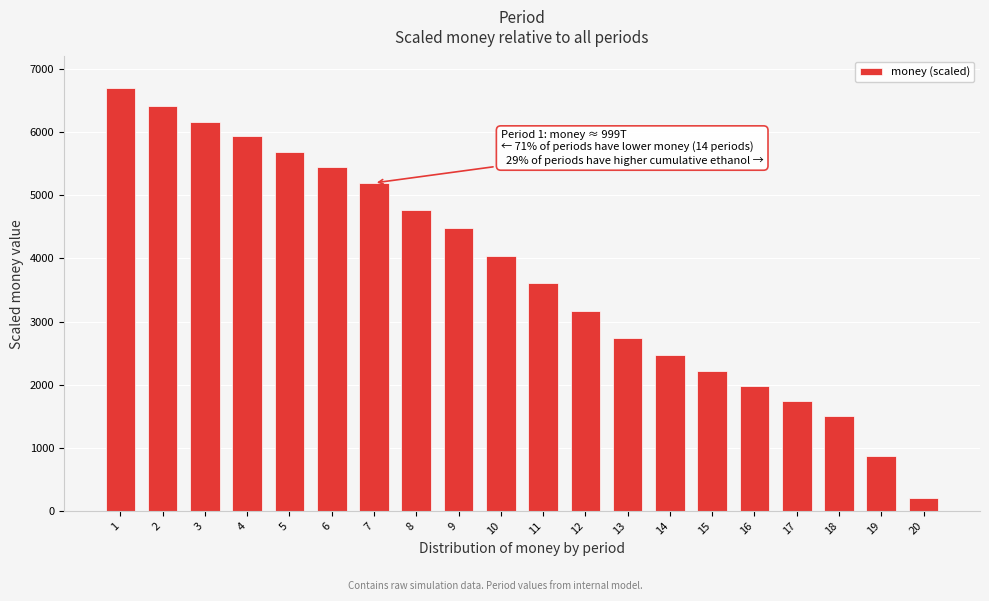

Reading left to right, transcribe all the data shown in this chart.

1=6700.0	2=6422.1	3=6157.6	4=5933.7	5=5690.2	6=5456.3	7=5196.3	8=4762.5	9=4478.5	10=4045.3	11=3616.4	12=3174.8	13=2741.1	14=2474.1	15=2220.6	16=1984.5	17=1743.2	18=1510.3	19=864.5	20=200.0